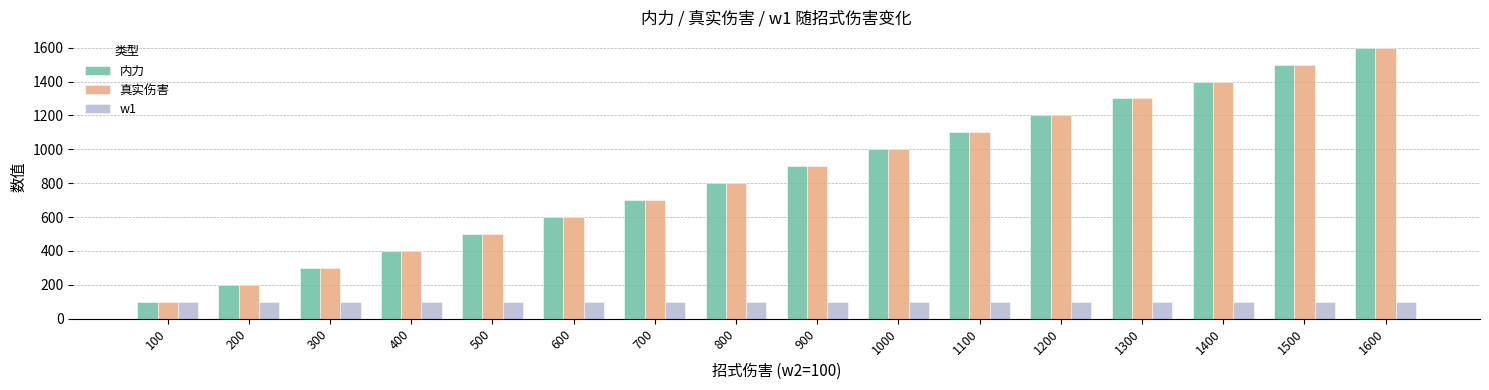

Reading right to left, what are all the values shown in this chart?

内力: 1600	1500	1400	1300	1200	1100	1000	900	800	700	600	500	400	300	200	100
真实伤害: 1600	1500	1400	1300	1200	1100	1000	900	800	700	600	500	400	300	200	100
w1: 100	100	100	100	100	100	100	100	100	100	100	100	100	100	100	100